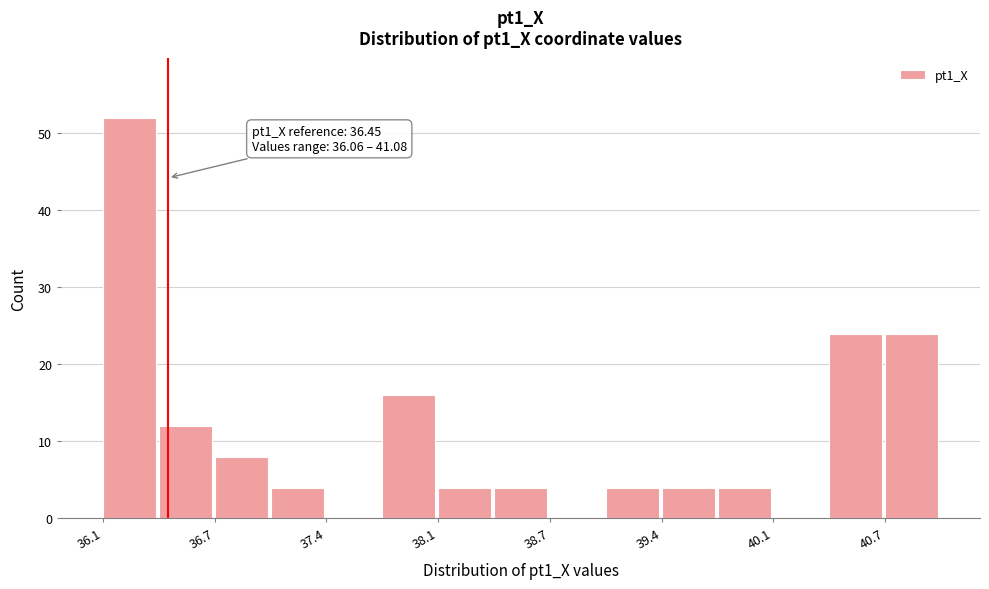

Read against the x-axis, roughly where is the centre of the tallest bar?

36.2